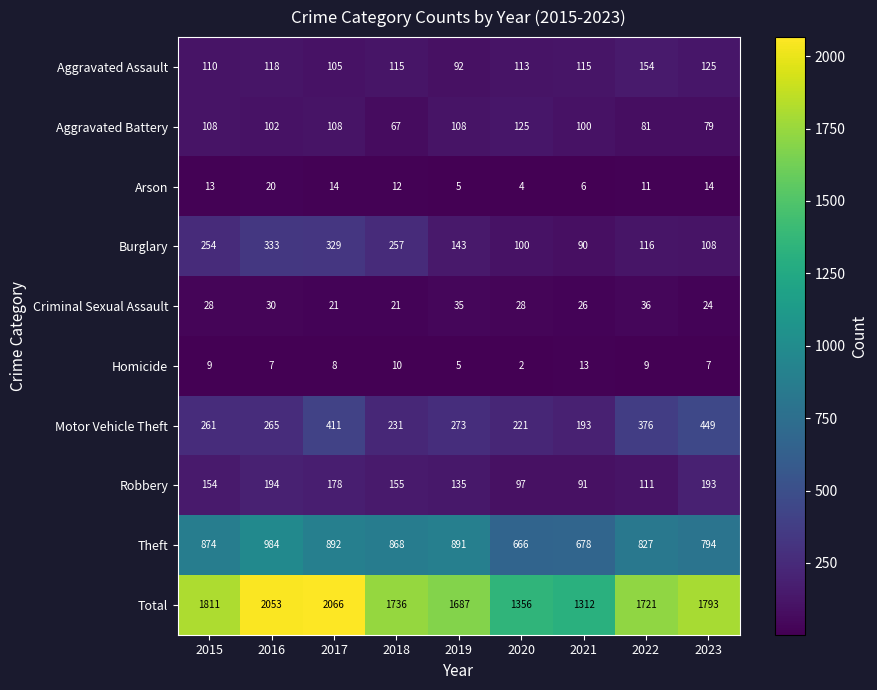

The value of Robbery at 2022 is 111. True or false?

True